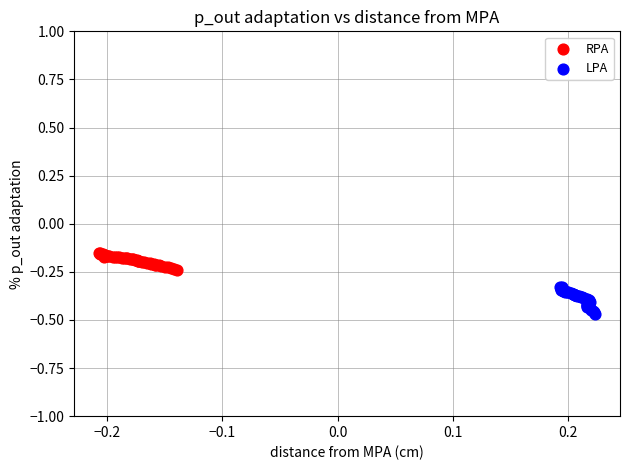

Which series contains the lowest Y value?

LPA